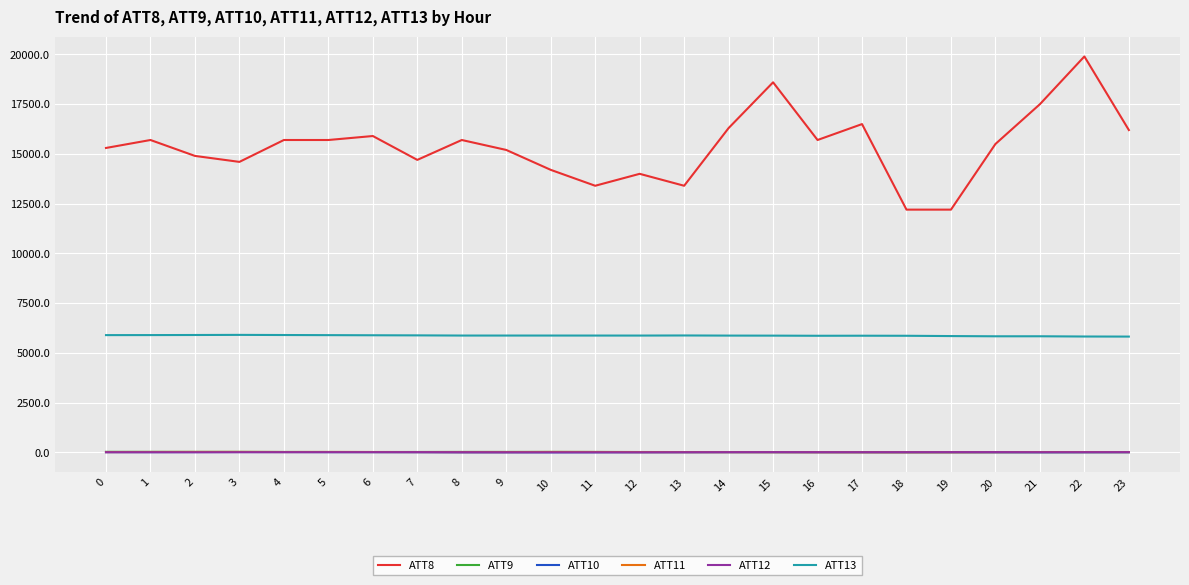

What is the average value of the ATT8 series?

15375.0